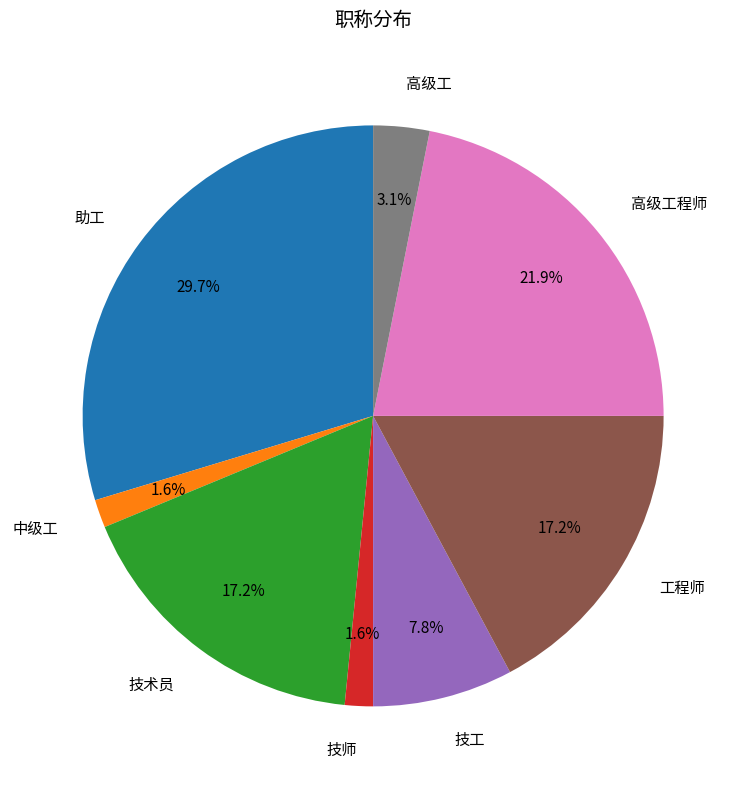

Is there any slice that represents more than half of the pie?

No